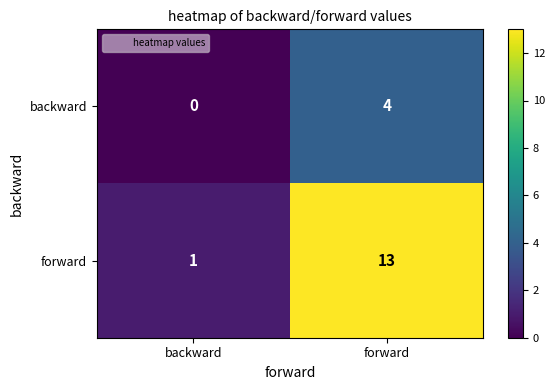

Which label corresponds to the smallest value in the chart?

backward